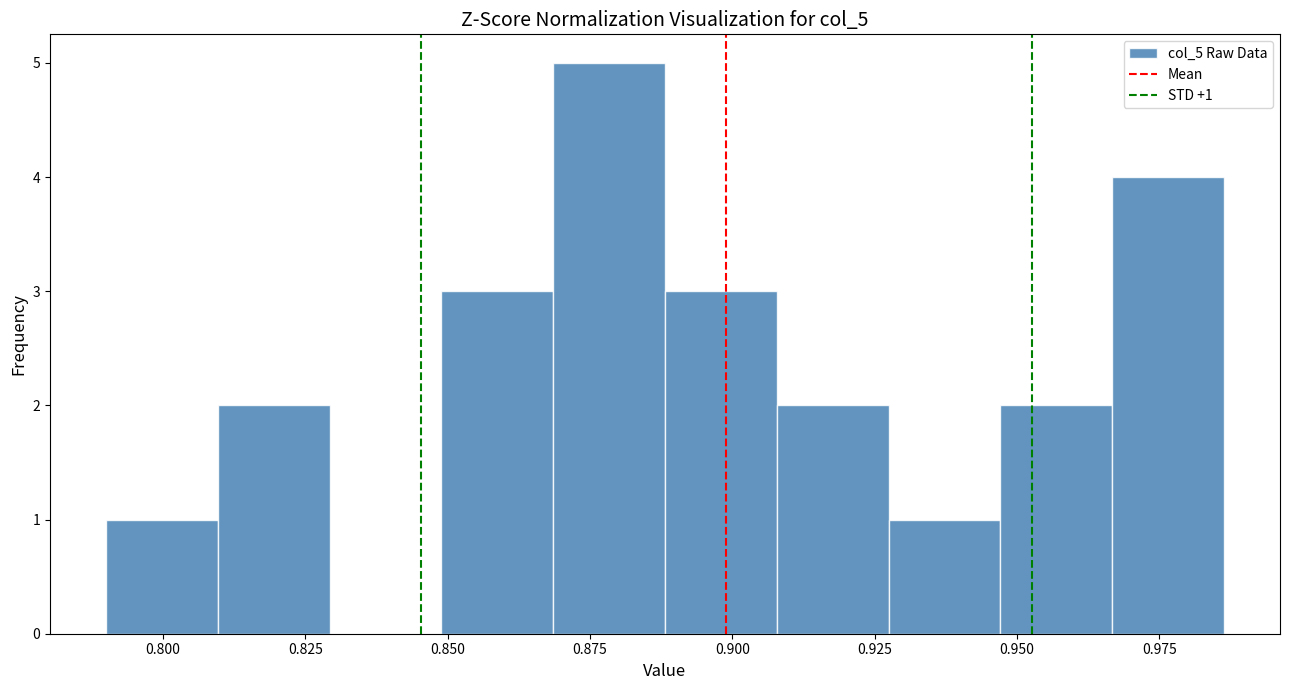

Read against the x-axis, roughly where is the centre of the tallest bar?

0.880